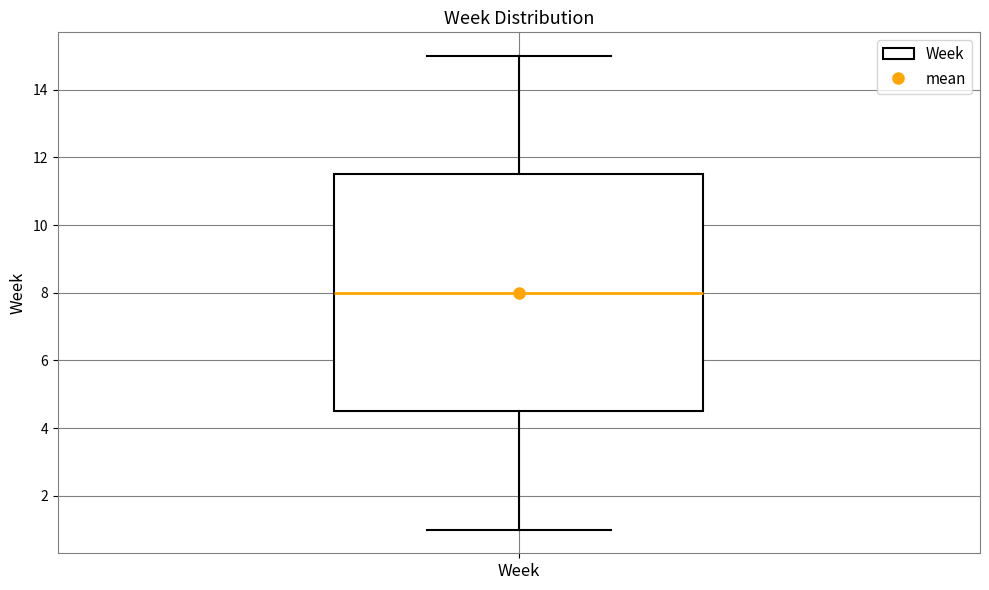

Where is the lower edge of the box for Week on the y-axis? The values are not printed on the chart, so give them approximately, as read against the axis.

4.6